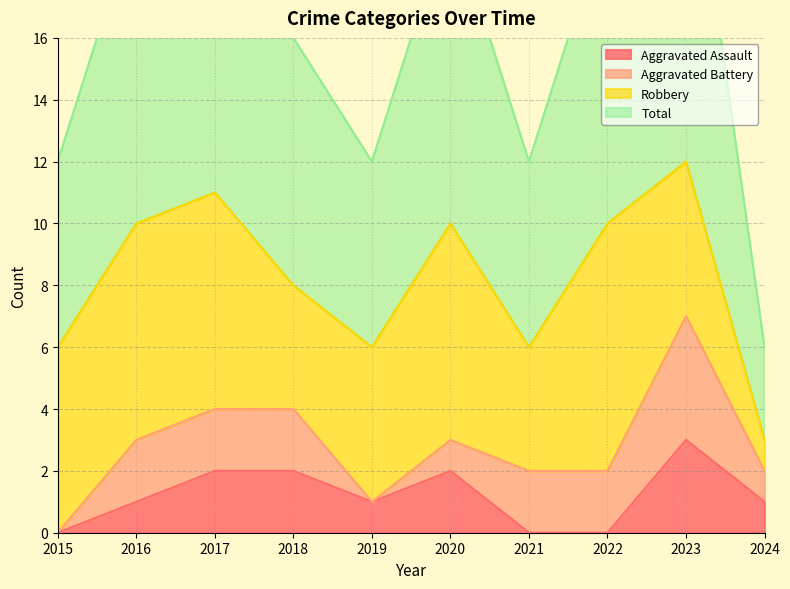

True or false: Total and Aggravated Assault intersect in this chart.

False